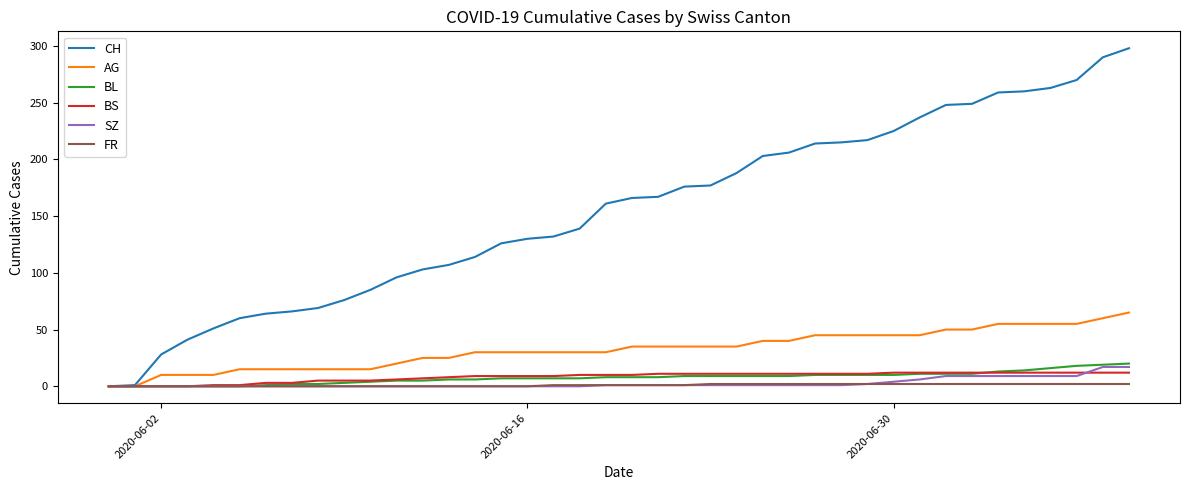

True or false: BS and SZ cross at least once.

True